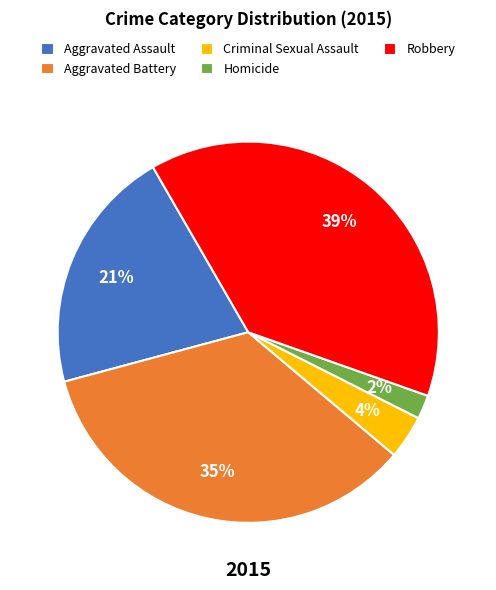

Is Homicide the majority of the pie?

No